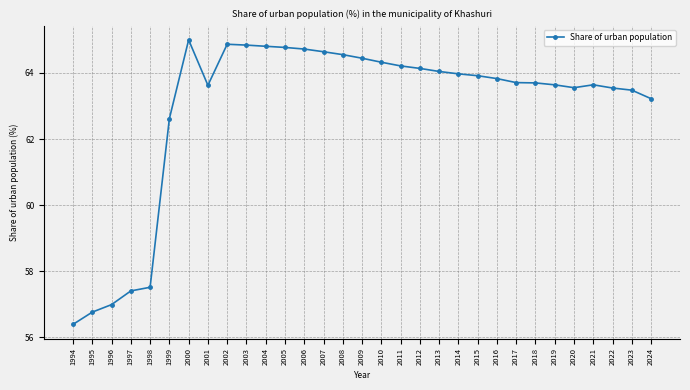

True or false: the data shows 88.3 at 1994.

False